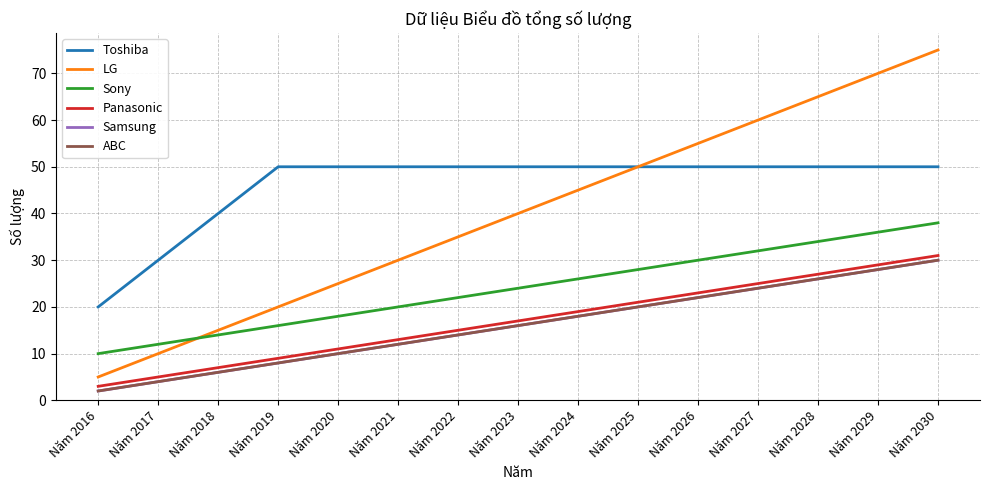

How many times do LG and Sony cross each other?

1